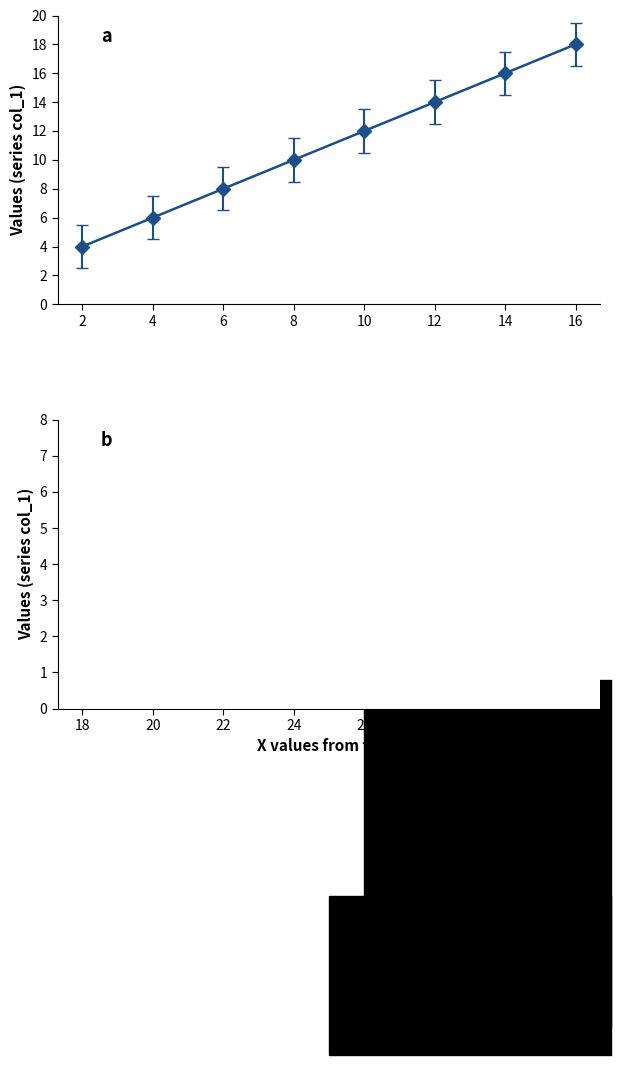

Does the chart display data point markers on the line(s)?

Yes